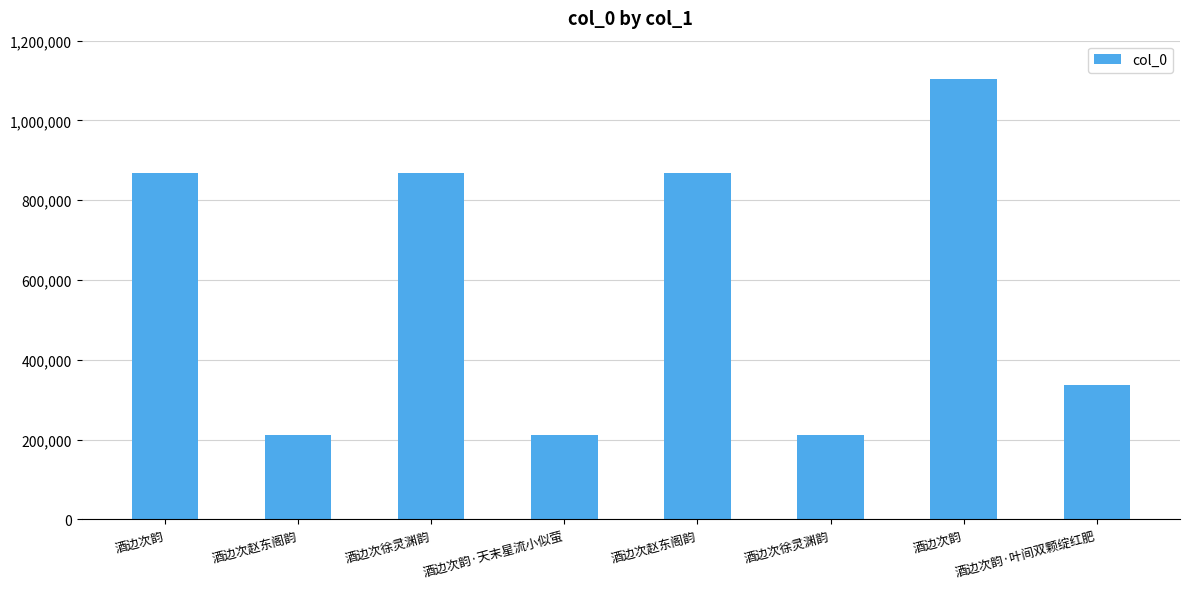

How many values are below 868334?

4